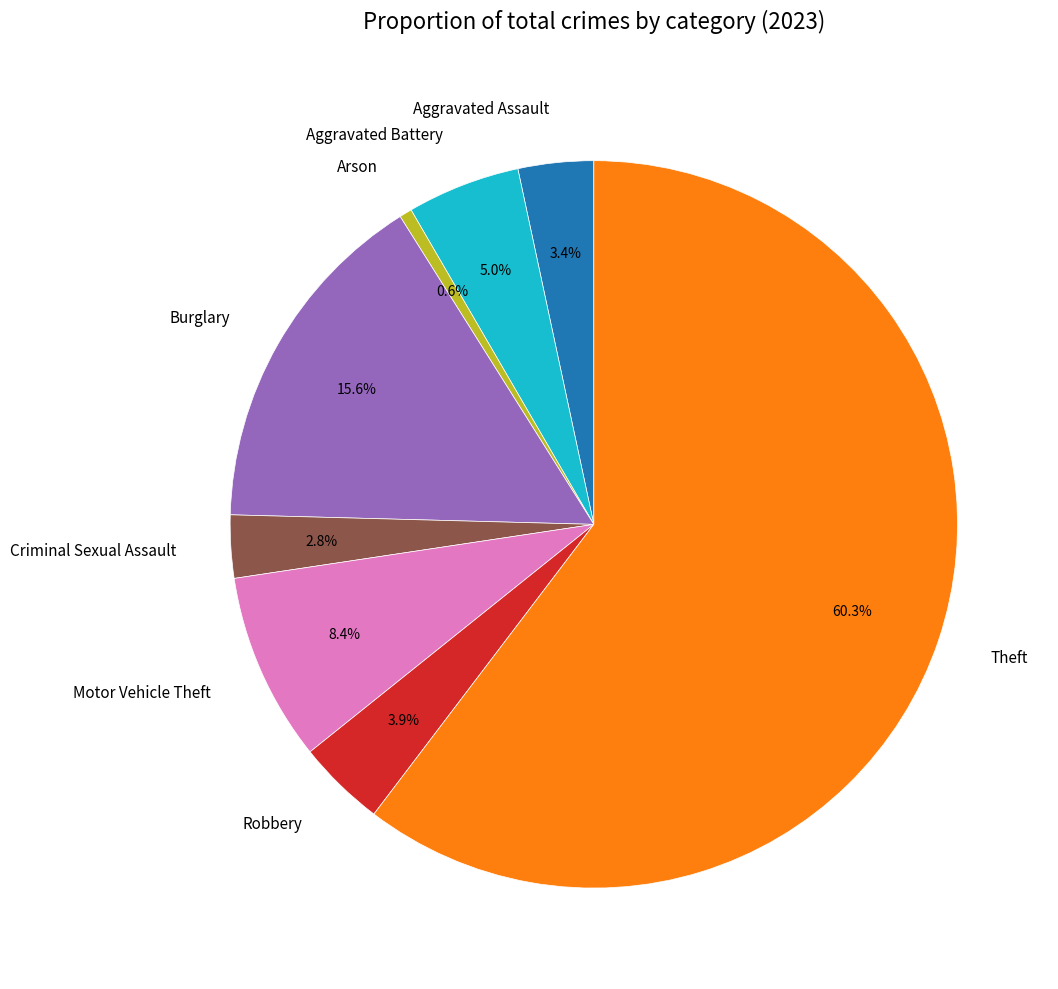

Combined, what portion of the pie is Robbery and Motor Vehicle Theft?

12.3%